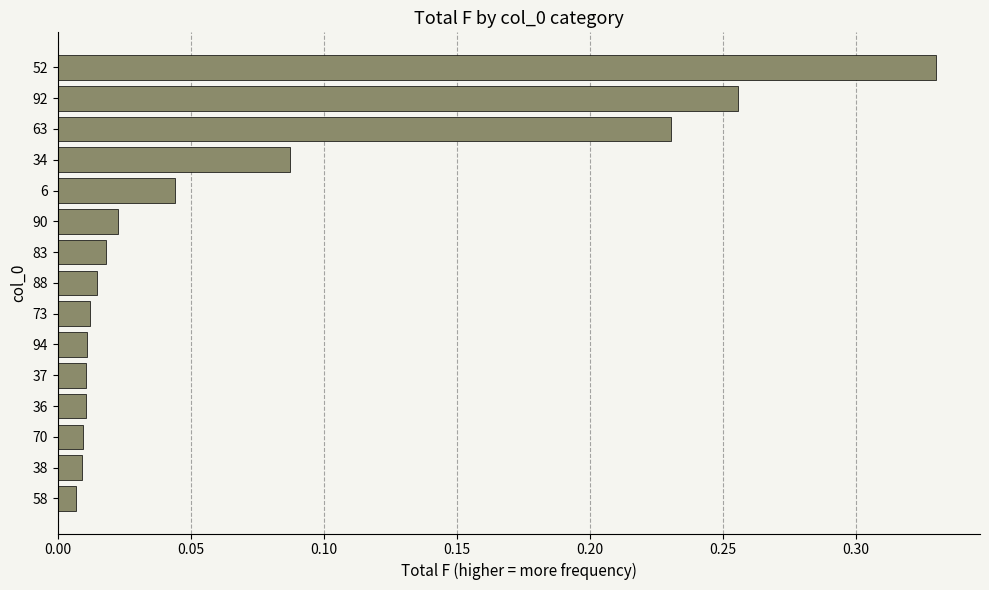

What is the sum of all values?

1.1